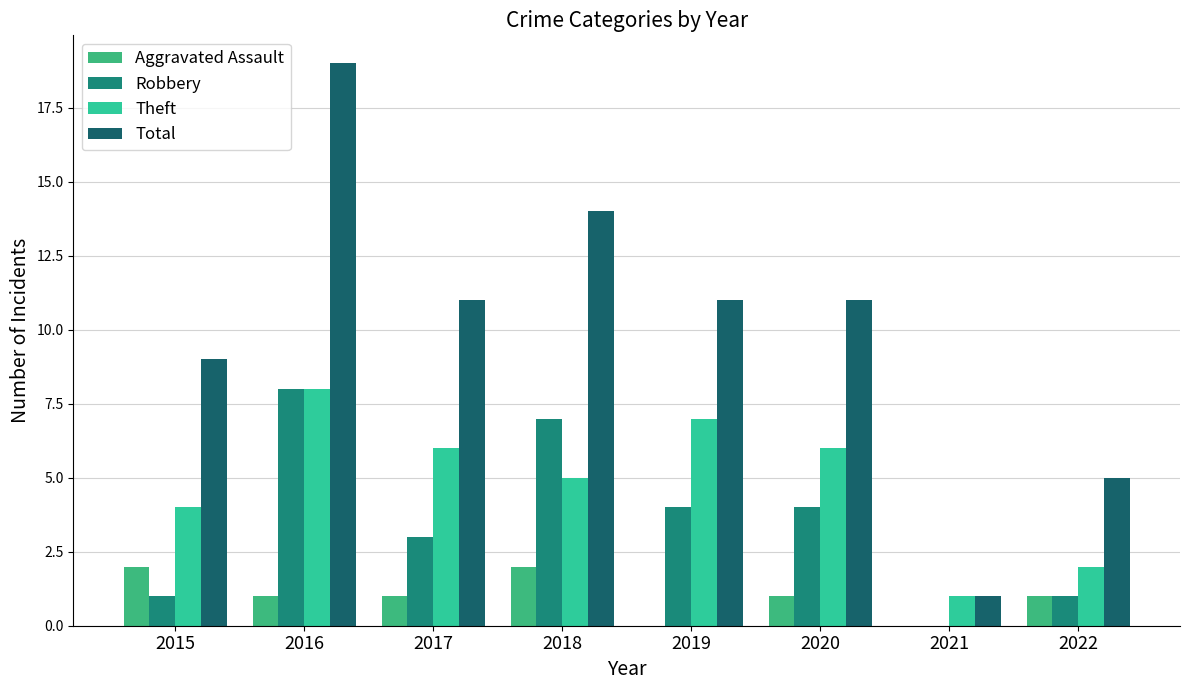

Rank the series by their maximum value, from highest to lowest.

Total, Robbery, Theft, Aggravated Assault